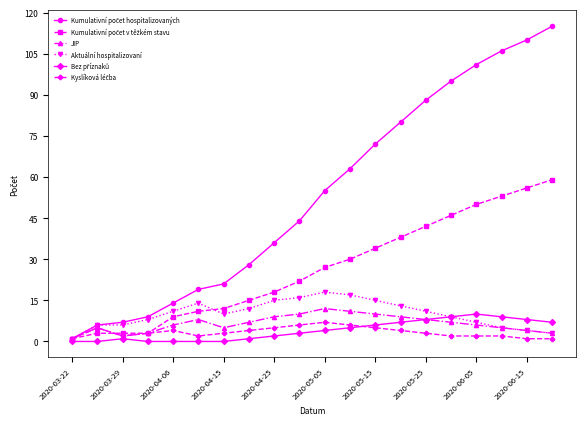

What is the maximum value shown in the chart?

115